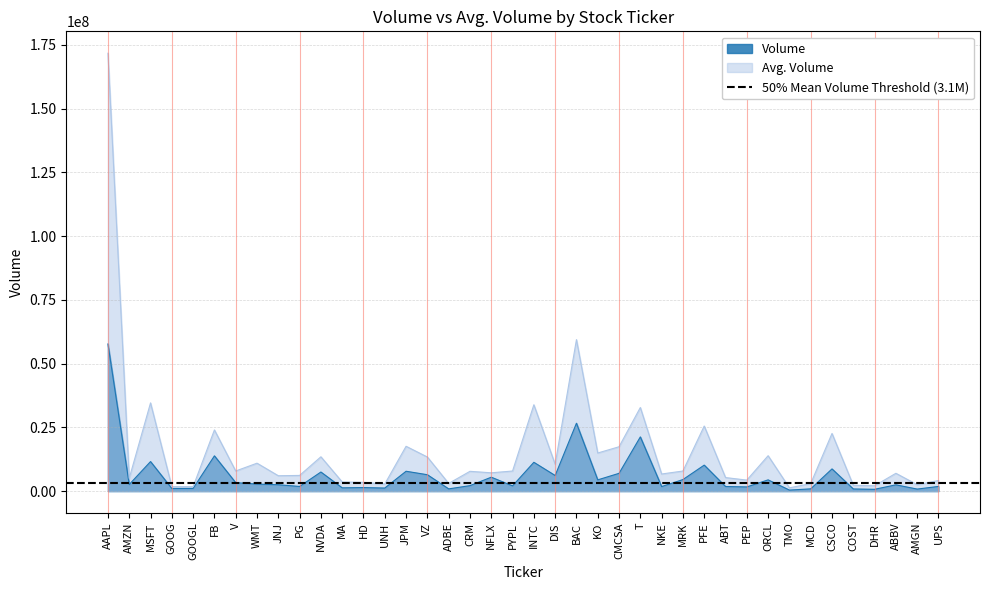

Does the chart display data point markers on the line(s)?

No